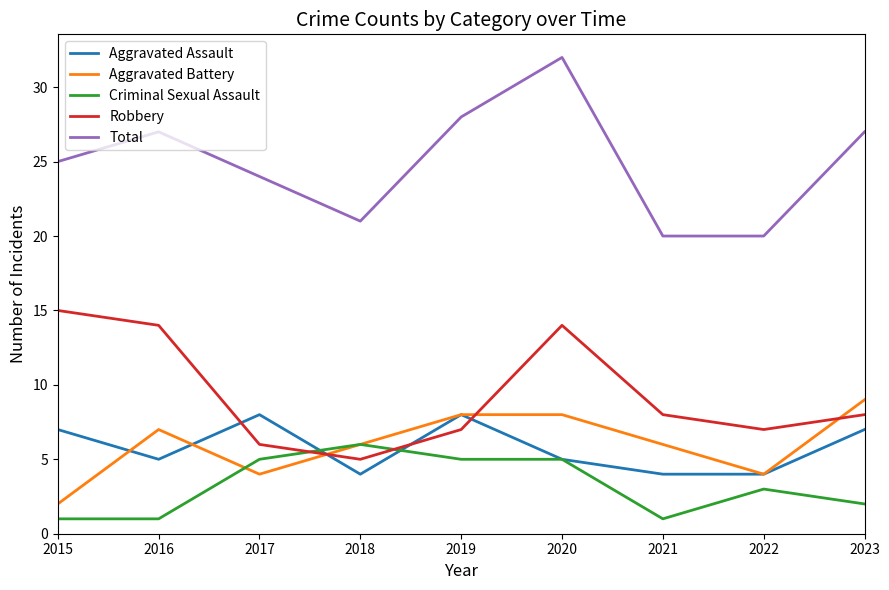

True or false: Robbery and Aggravated Assault intersect in this chart.

True